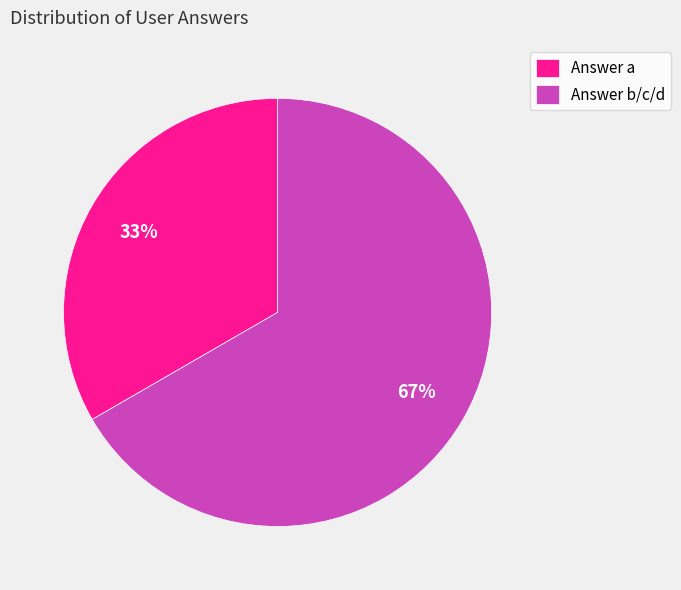

Which has a higher value, Answer b/c/d or Answer a?

Answer b/c/d